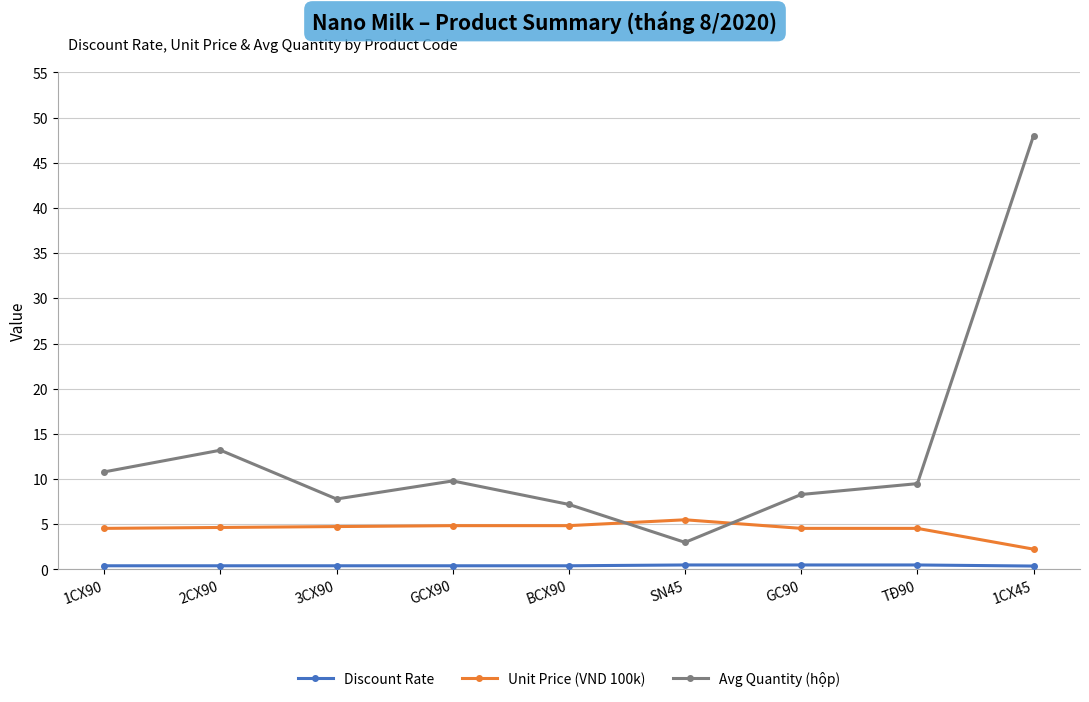

What position from the right is GC90?

3